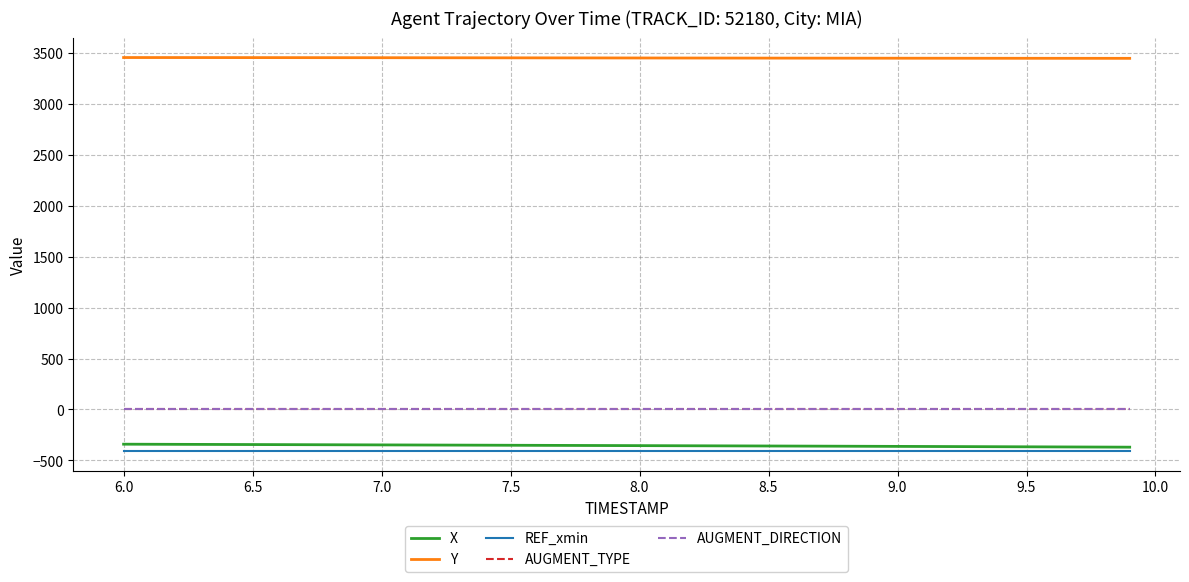

Which series has the largest total across all categories?

Y